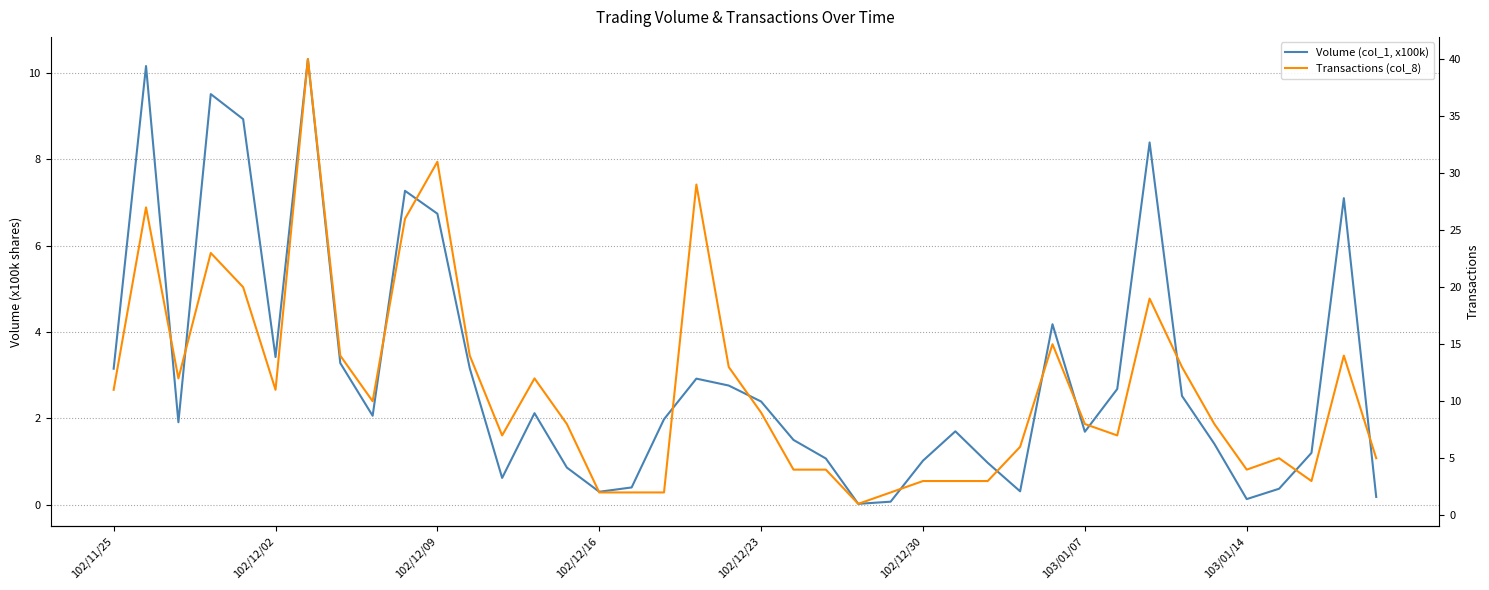

True or false: Volume (col_1, x100k) and Transactions (col_8) cross at least once.

False